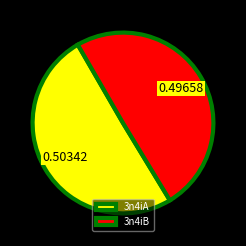

Rank the categories by value from lowest to highest.

3n4iB, 3n4iA